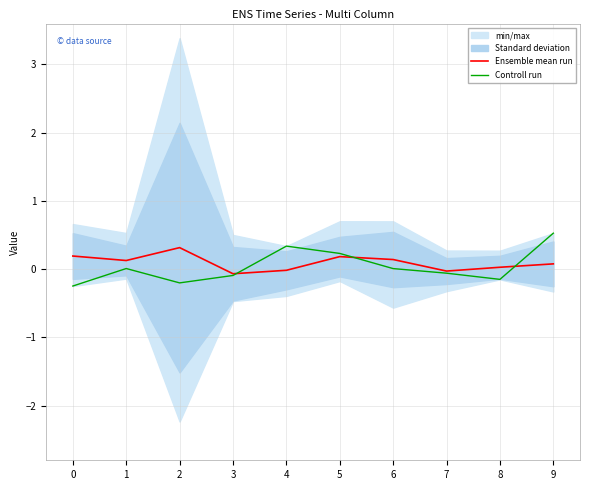

True or false: Controll run has a value of -0.1 at 2.

False